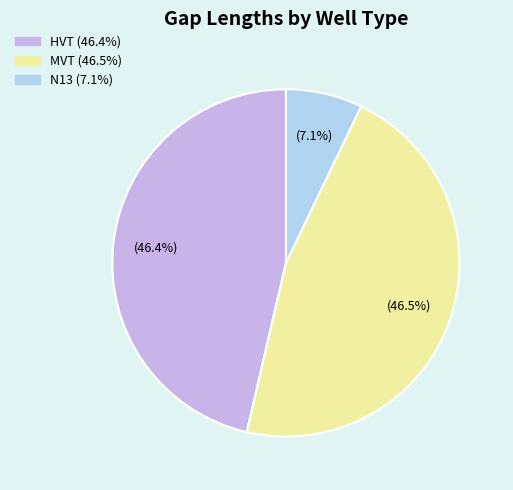

Is there any slice that represents more than half of the pie?

No